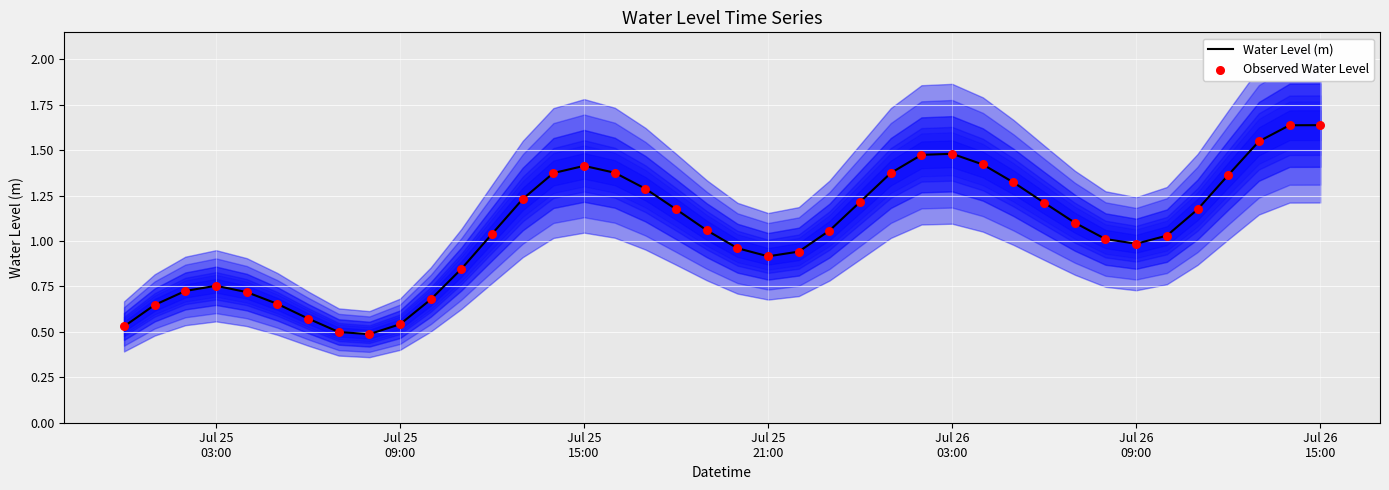

Is the value of Water Level (m) at 7 greater than the value of Observed Water Level at 14?

No